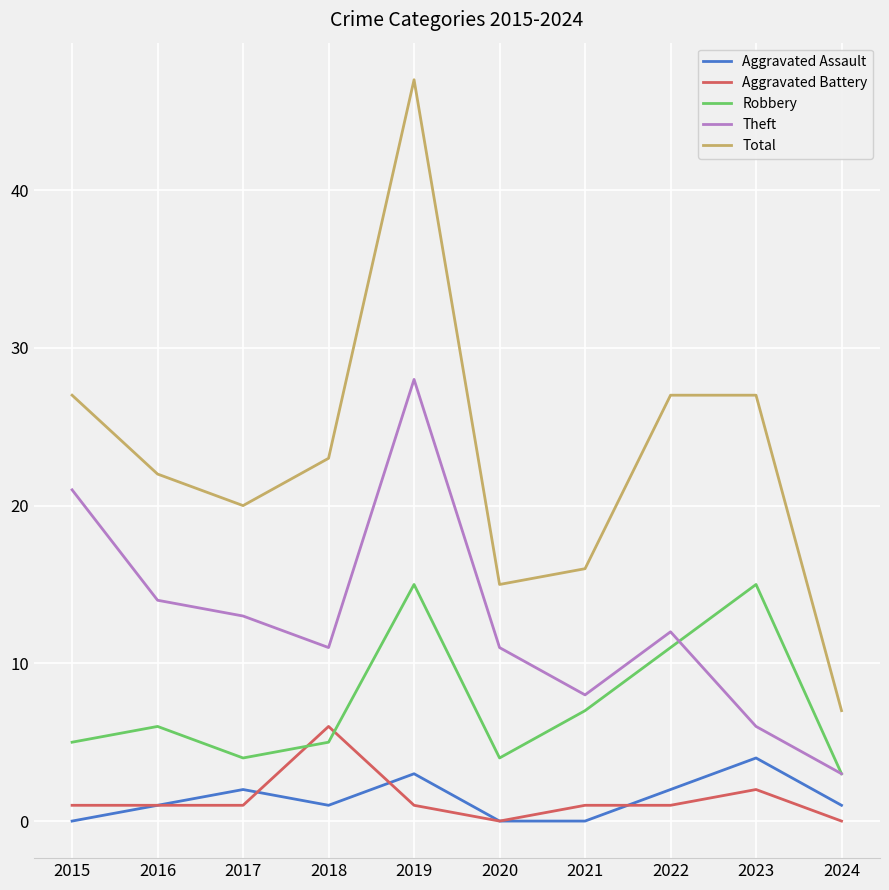

What is the minimum value for Total?

7